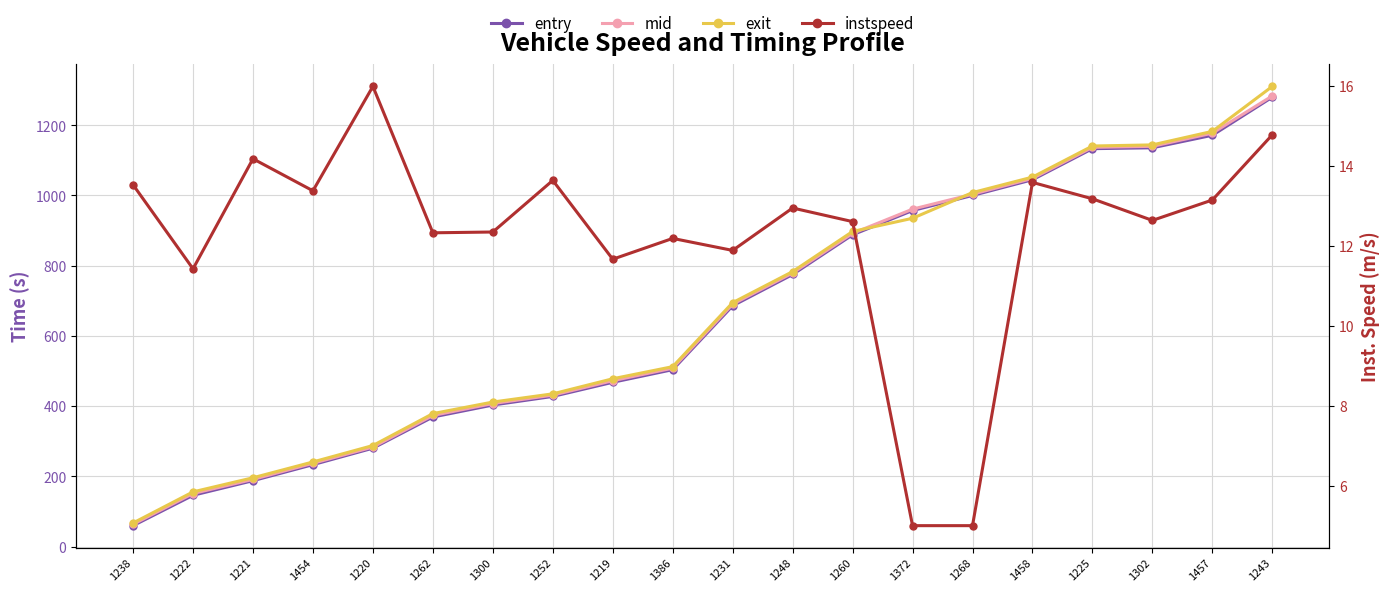

What are all the series names shown in the legend?

entry, mid, exit, instspeed